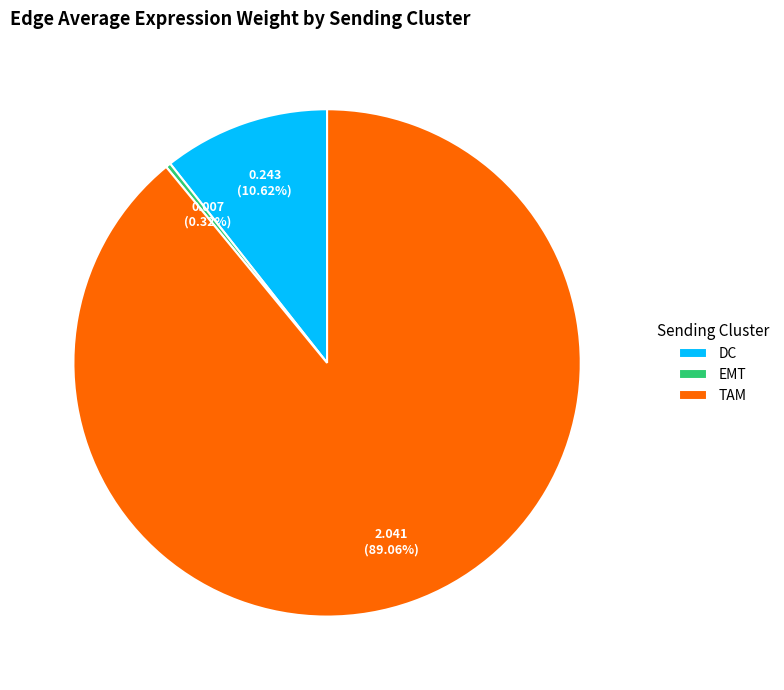

Rank the categories by value from lowest to highest.

EMT, DC, TAM